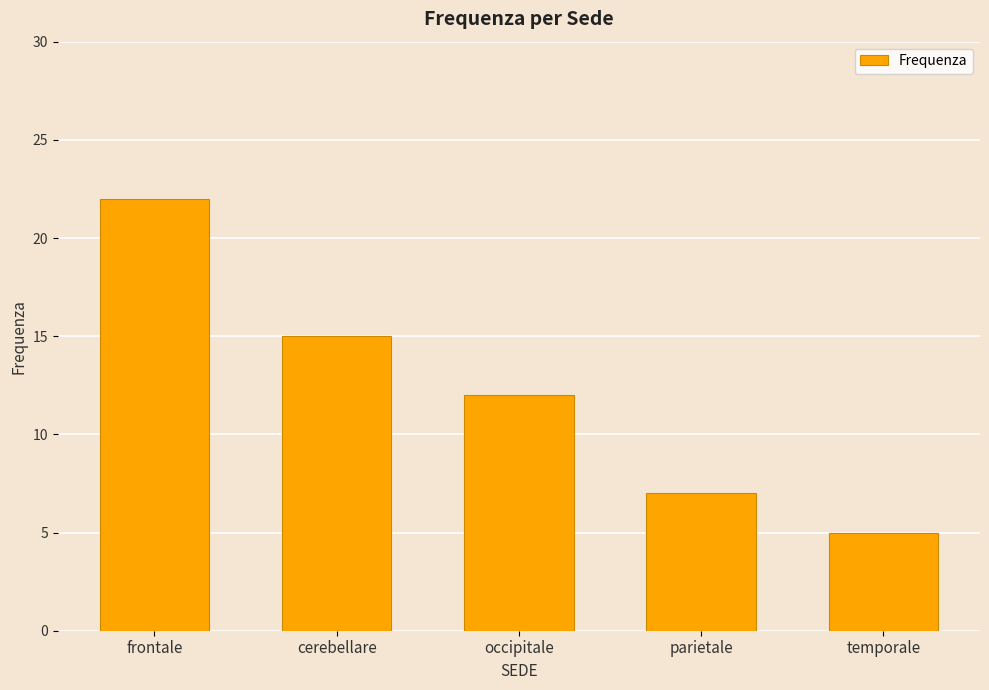

List the labels in order of value, largest first.

frontale, cerebellare, occipitale, parietale, temporale